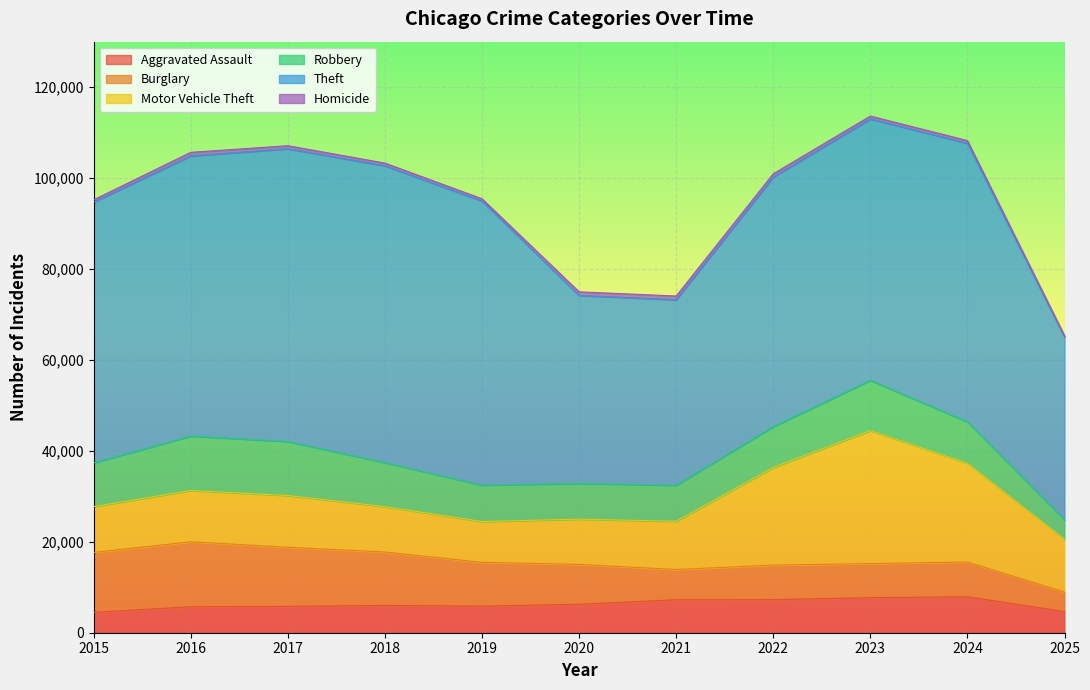

What is the value of the Aggravated Assault point at the 5th from the left?

5841